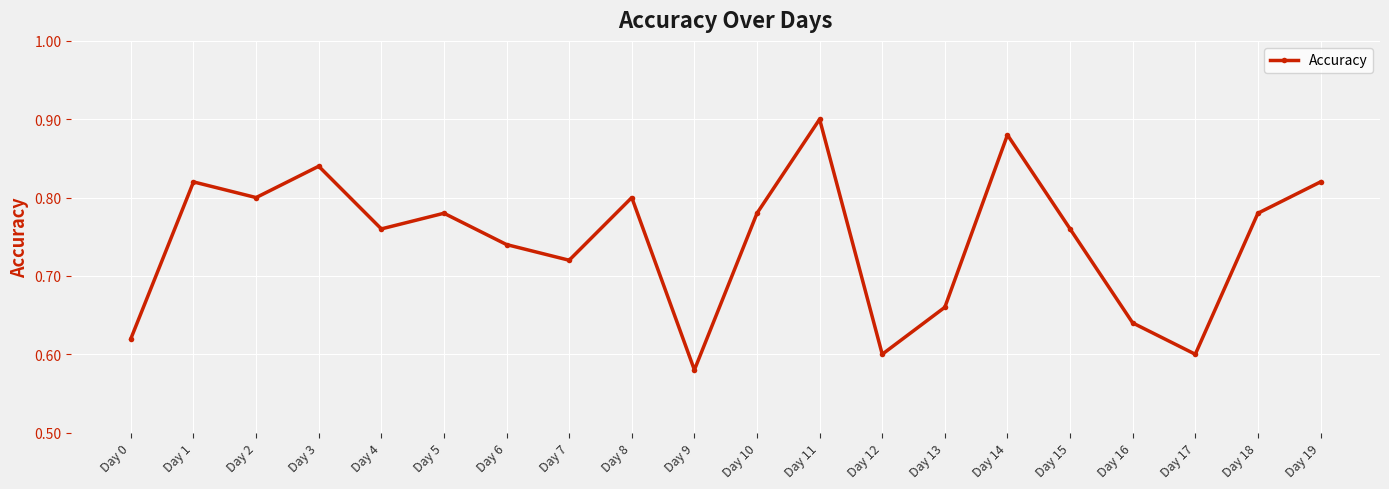

What is the difference between the second highest and minimum values?

0.3